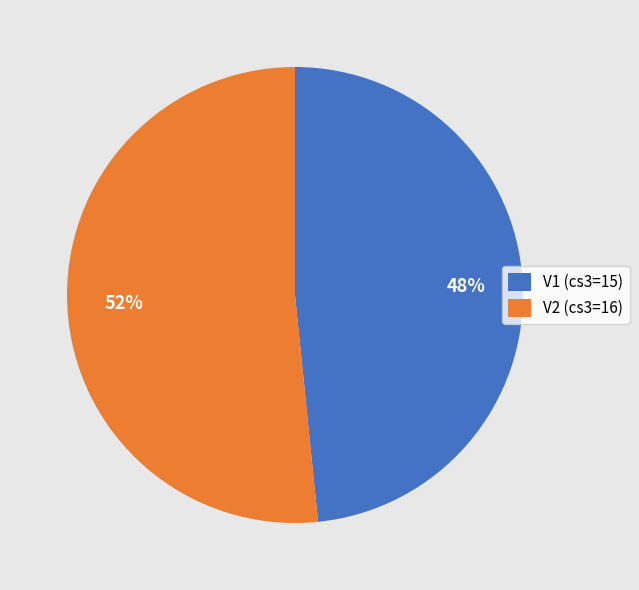

How many segments does this pie chart have?

2